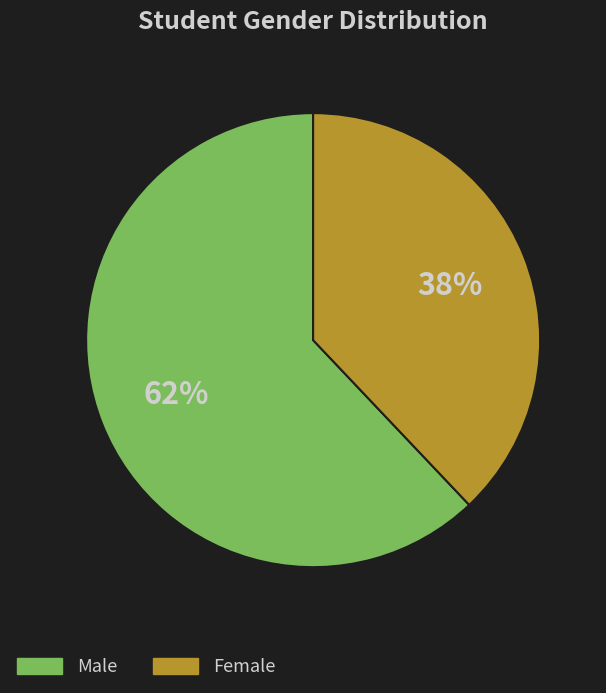

Does Male represent more than half of the total?

Yes